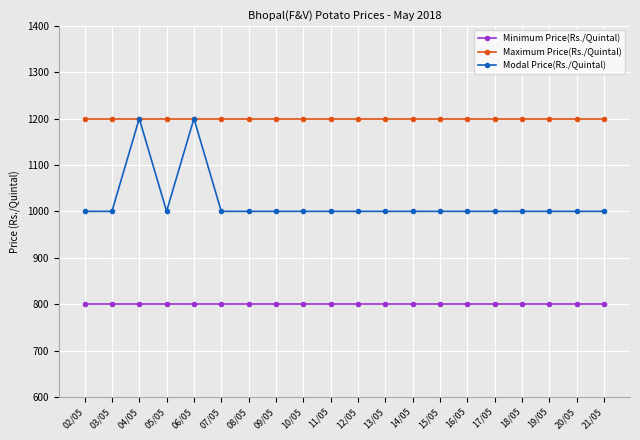

What is the highest value of the Modal Price(Rs./Quintal) series?

1200